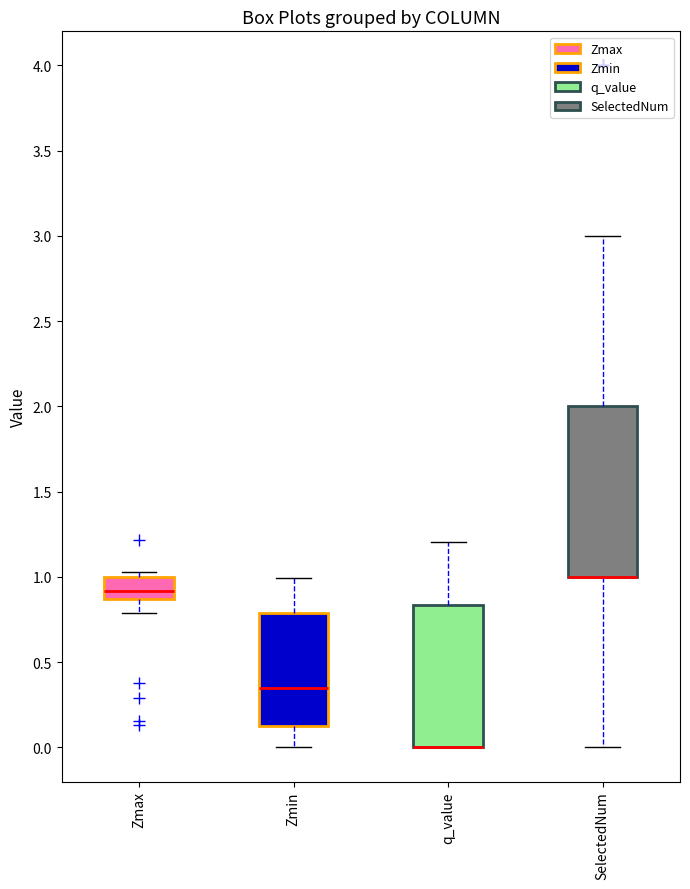

Reading left to right, transcribe this box plot: for each box, give where its median line is, the range the box spans, and where its two whiskers end, as read against the y-axis. The values are not printed on the chart, so give them approximately, as read against the axis.

Zmax: median 0.90, box 0.85 to 1.00, whiskers 0.80 to 1.05
Zmin: median 0.35, box 0.15 to 0.80, whiskers 0.00 to 1.00
q_value: median 0.00 (drawn on the box's lower edge), box 0.00 to 0.85, whiskers 0.00 to 1.20
SelectedNum: median 1.00 (drawn on the box's lower edge), box 1.00 to 2.00, whiskers 0.00 to 3.00